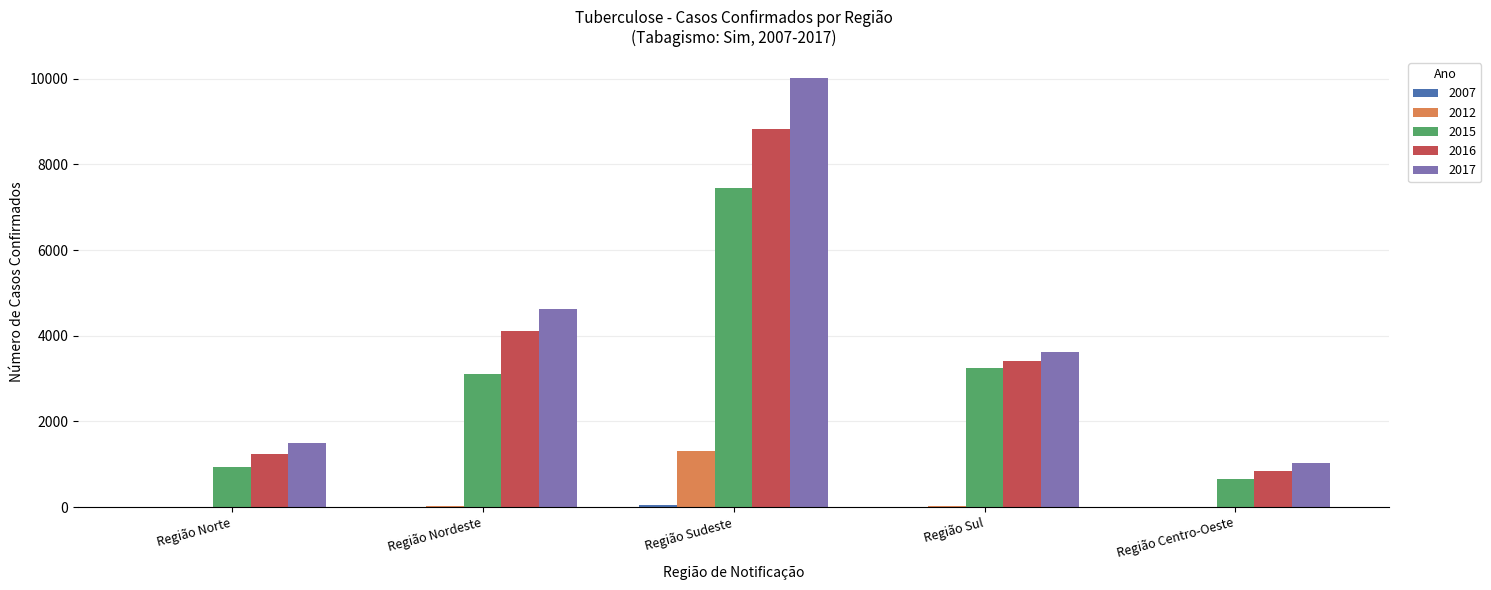

Which label corresponds to the largest value in the chart?

Região Sudeste